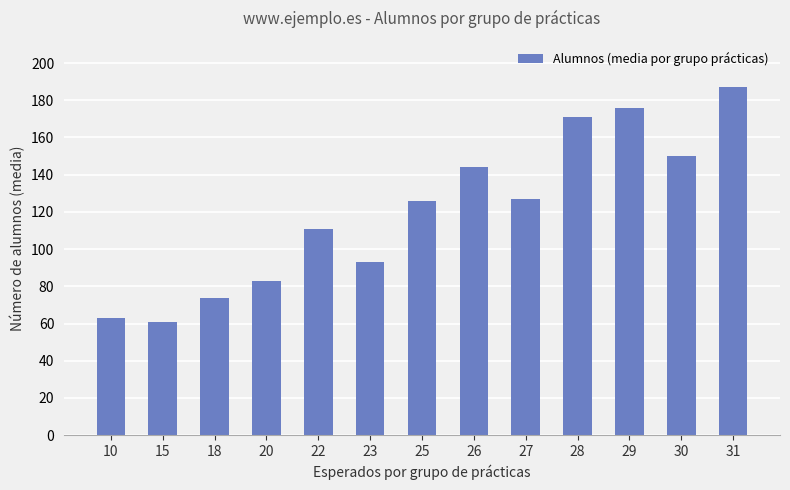

What is the sum of the values at 30 and 22?

261